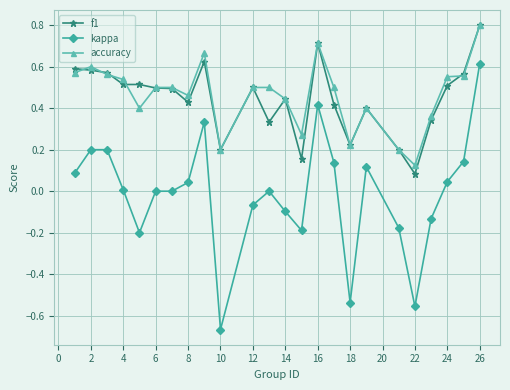

At how many categories does at least one series exceed 0?

24